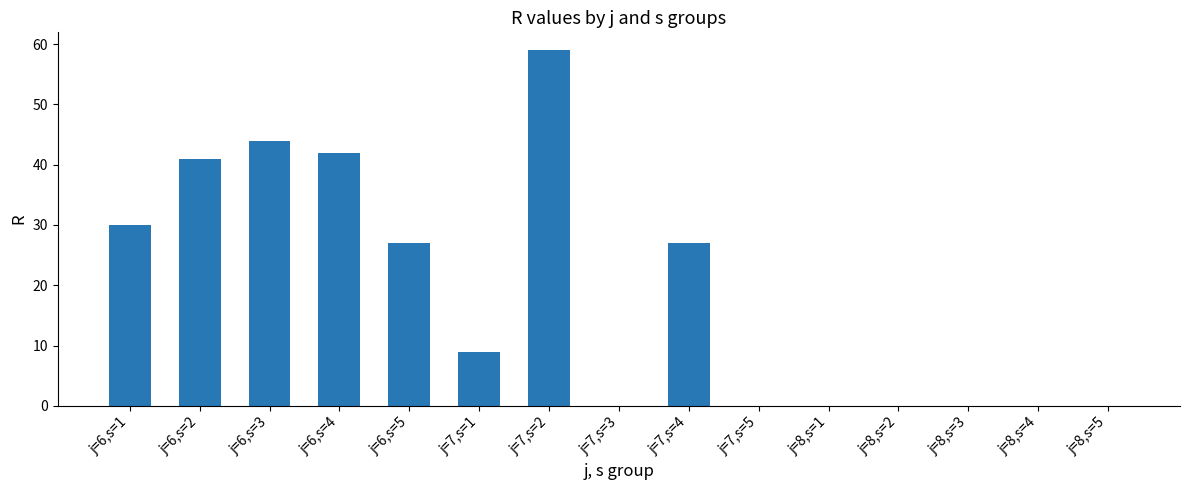

What is the sum of all values?

279